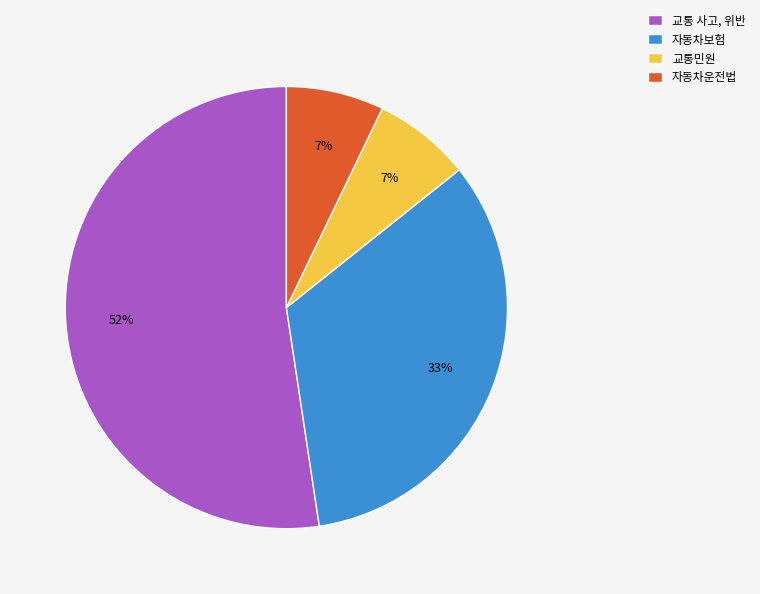

The 교통 사고, 위반 slice represents 52% of the pie. True or false?

True